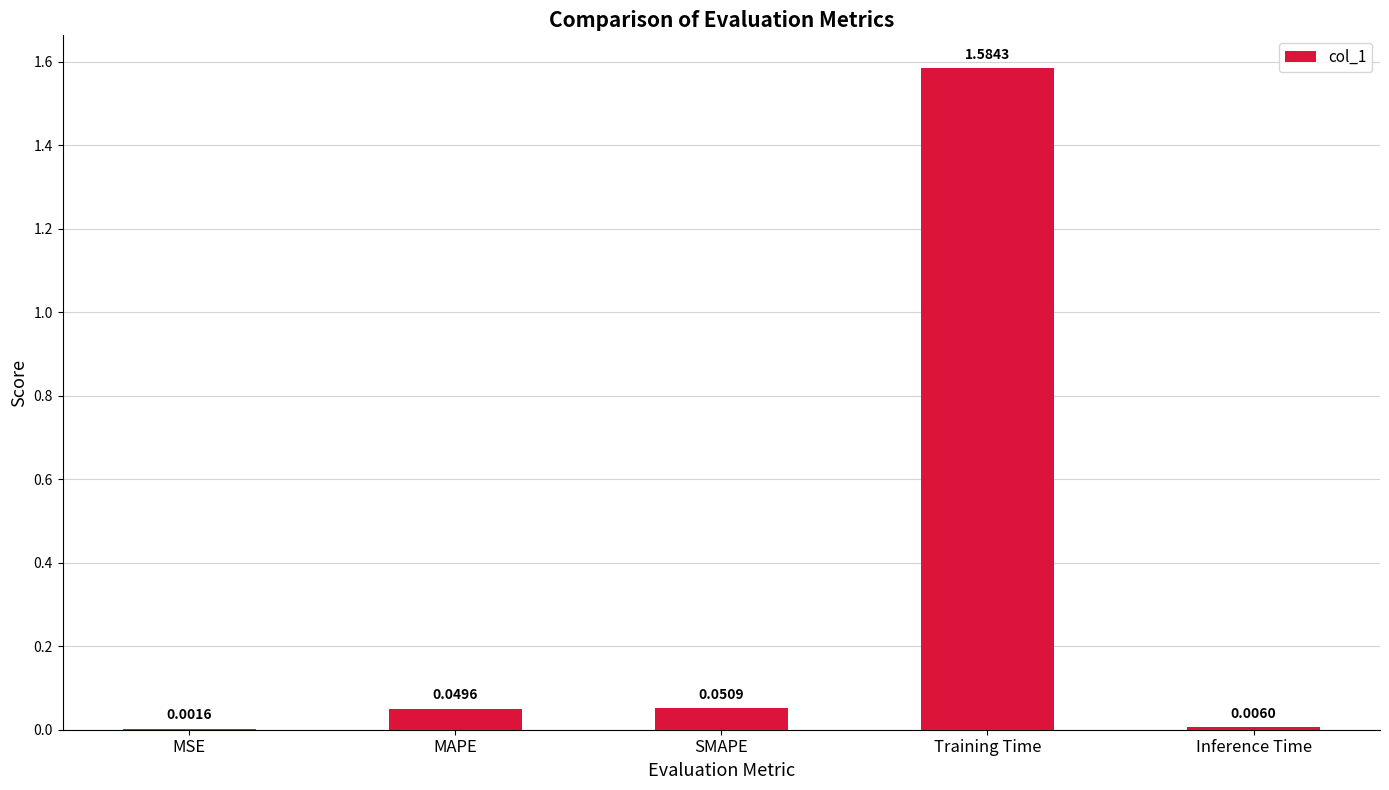

At which label is the value closest to 0?

MSE